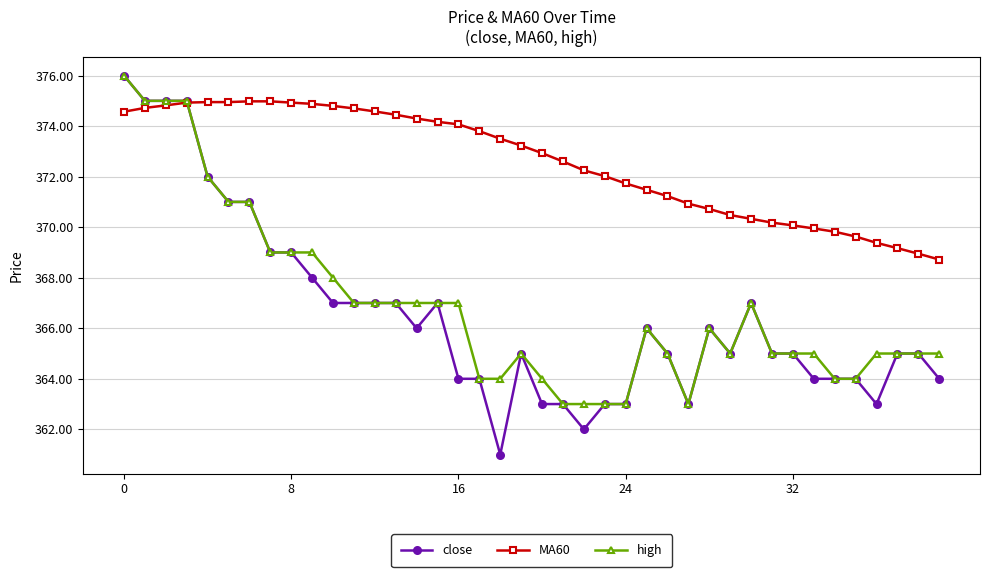

What is the highest value of the close series?

376.0